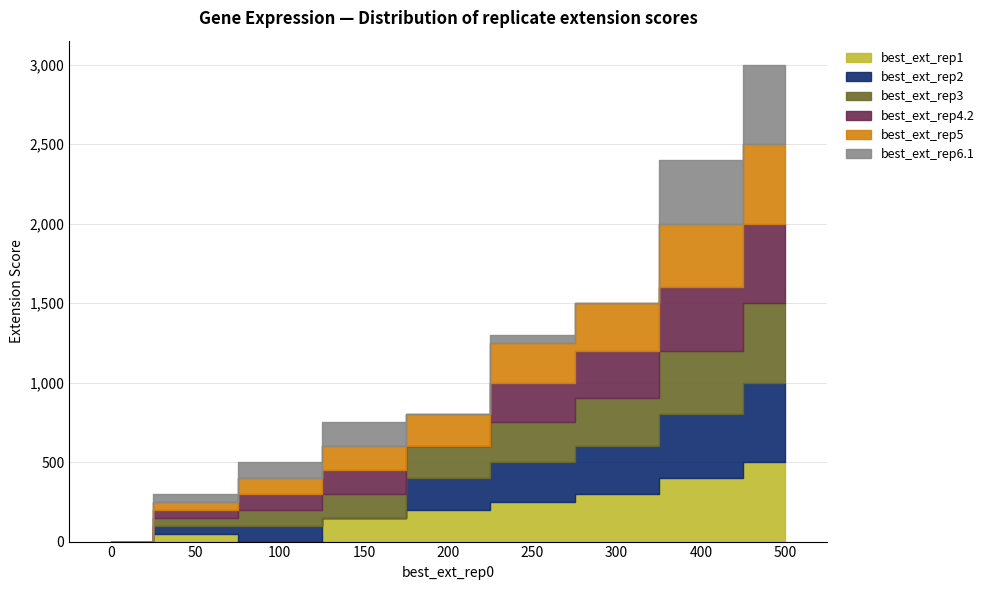

True or false: best_ext_rep3 and best_ext_rep4.2 intersect in this chart.

False